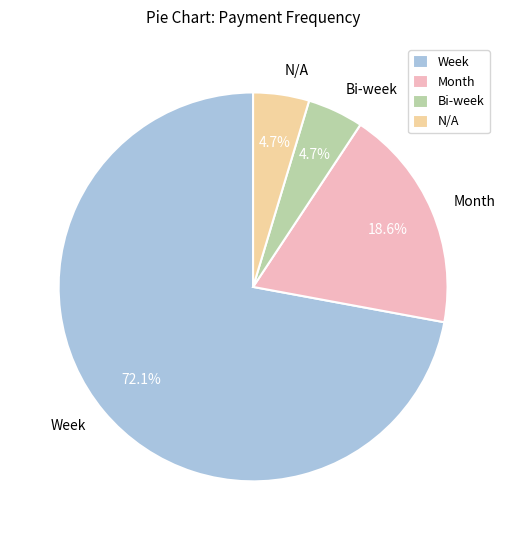

What is the ratio of the value at Week to the value at Month?

3.9